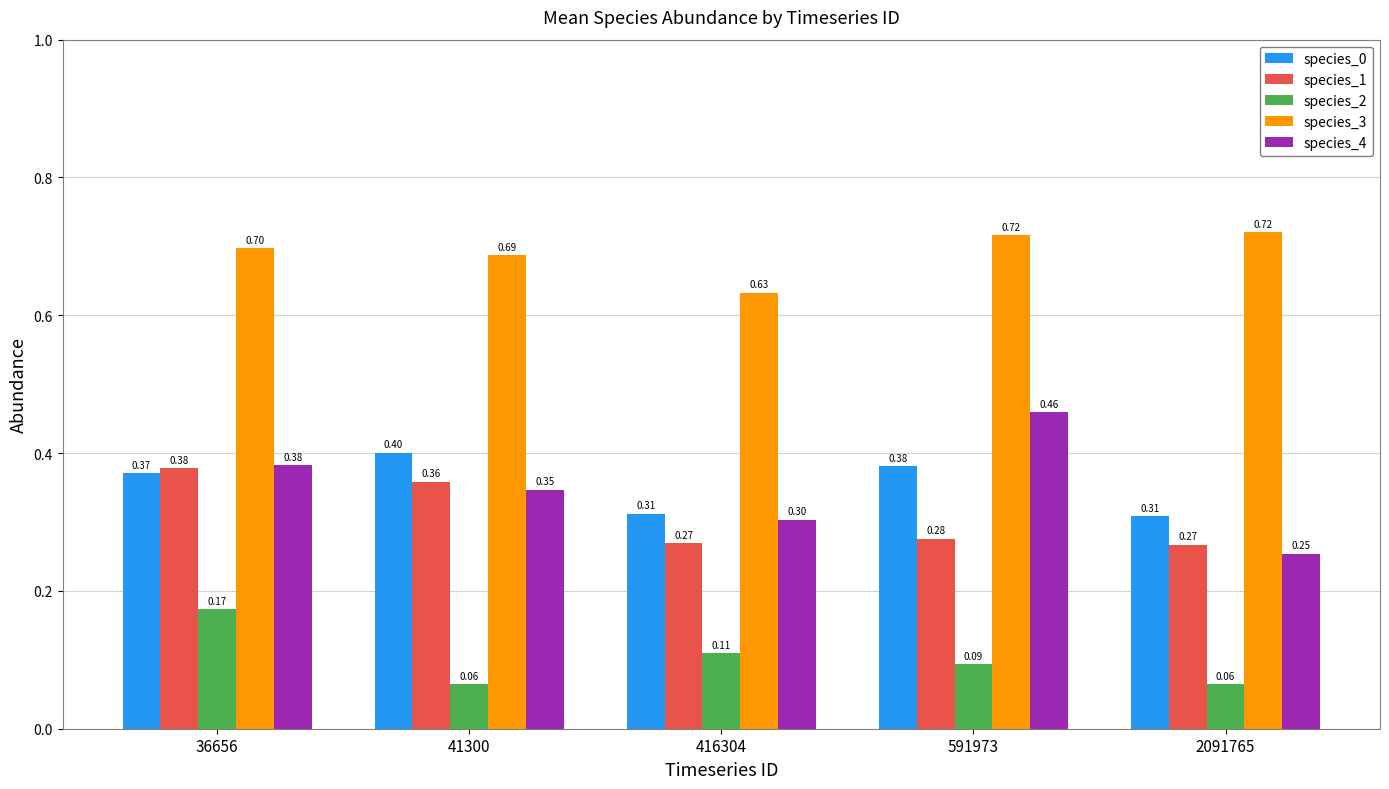

Which series has the widest spread of values?

species_4